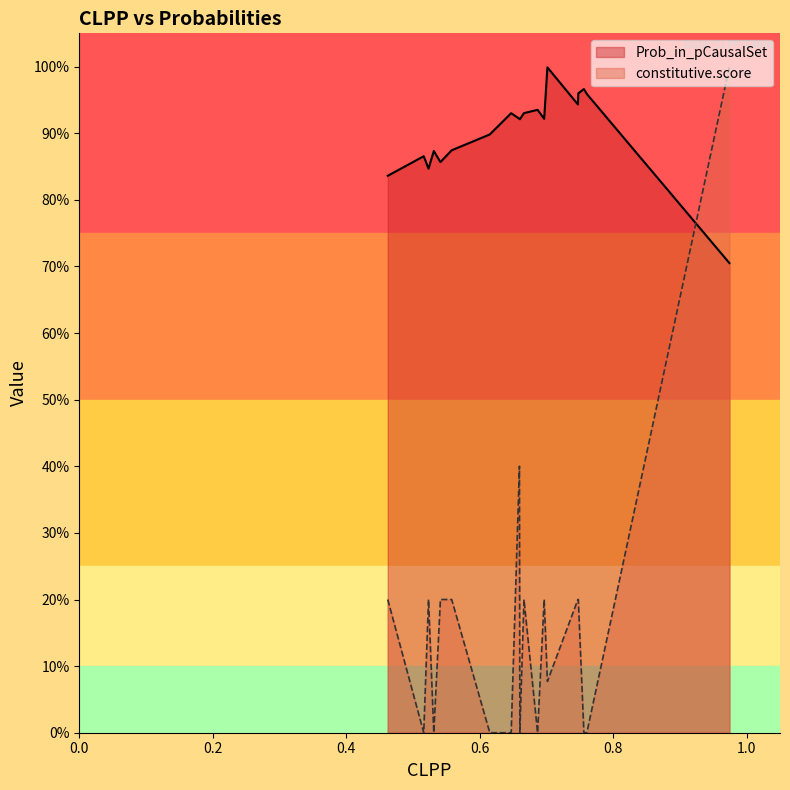

What is the sum of all Prob_in_pCausalSet values?

17.1